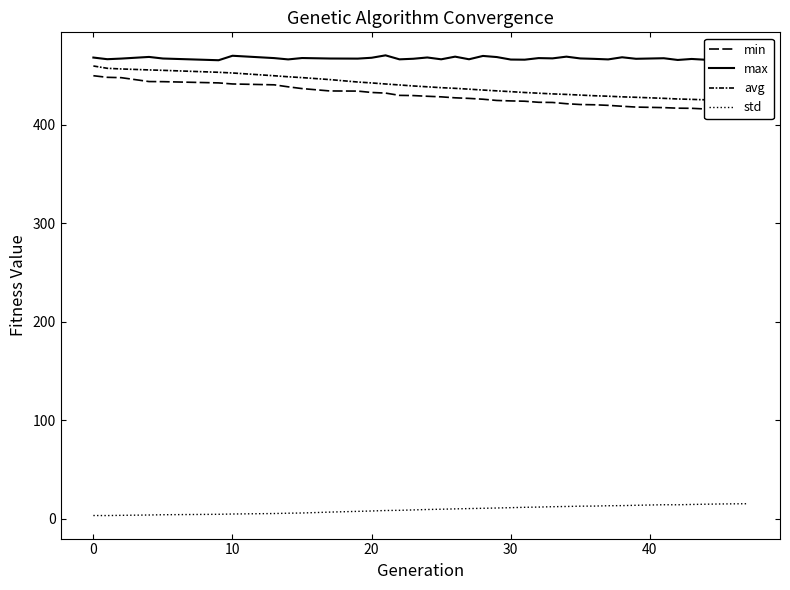

What is the difference between the maximum and second lowest values in the max series?

4.7